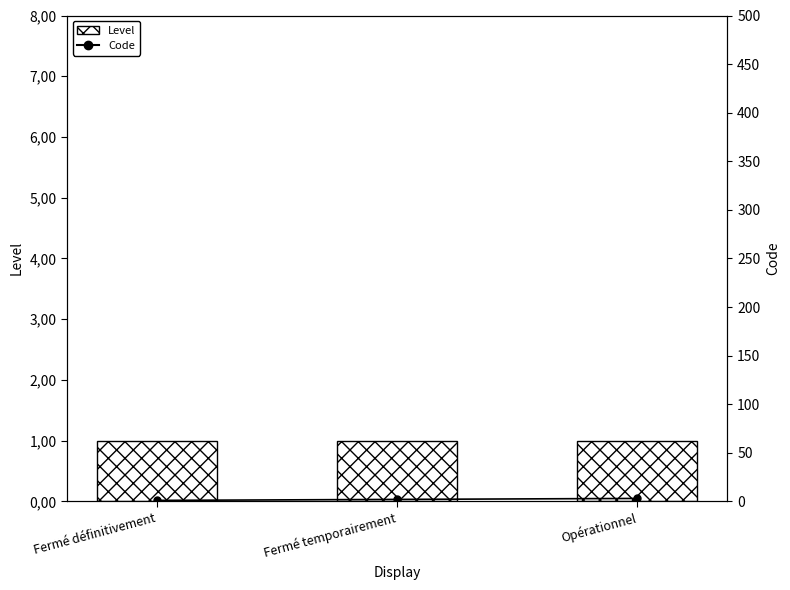

Does the chart contain any negative values?

No